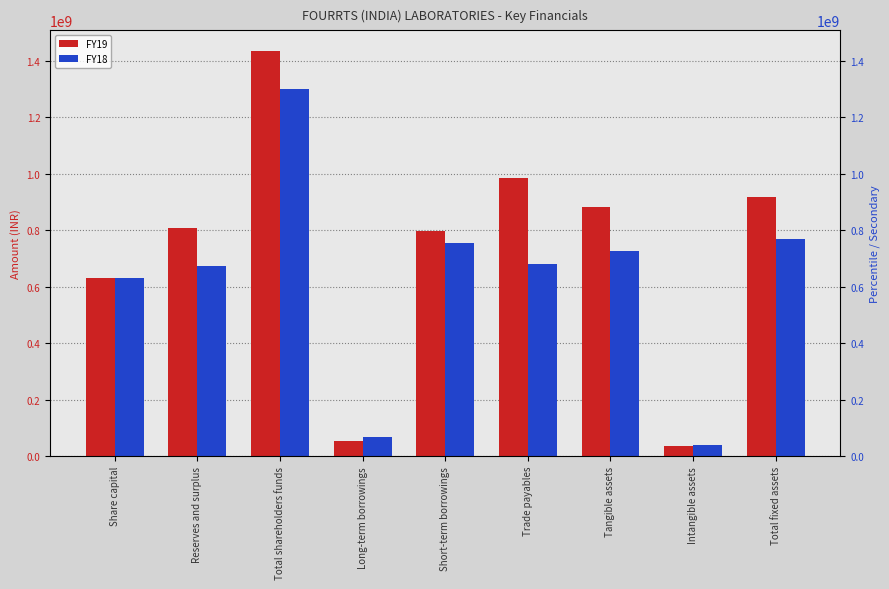

Reading left to right, what are all the values shown in this chart?

FY19: Share capital=629440800	Reserves and surplus=806541666	Total shareholders funds=1435982466	Long-term borrowings=55733467	Short-term borrowings=796385341	Trade payables=983629363	Tangible assets=881140149	Intangible assets=37052828	Total fixed assets=918192977
FY18: Share capital=629440800	Reserves and surplus=671899406	Total shareholders funds=1301340206	Long-term borrowings=66700000	Short-term borrowings=755595138	Trade payables=681679779	Tangible assets=728049761	Intangible assets=40760299	Total fixed assets=768810060